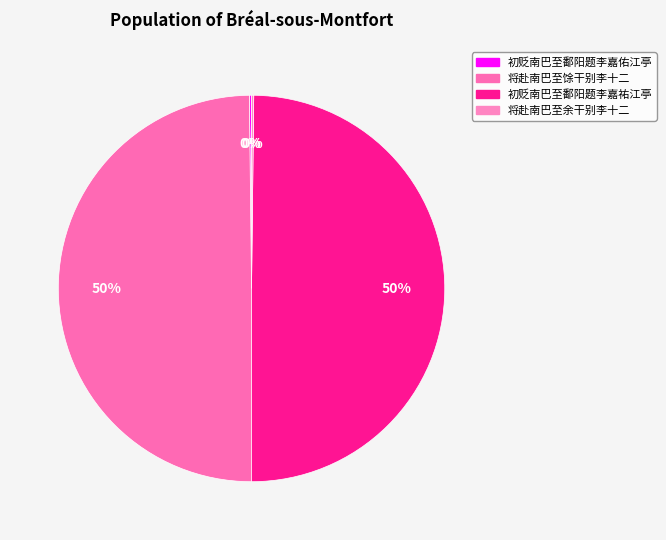

Which slice is the largest?

初贬南巴至鄱阳题李嘉祐江亭